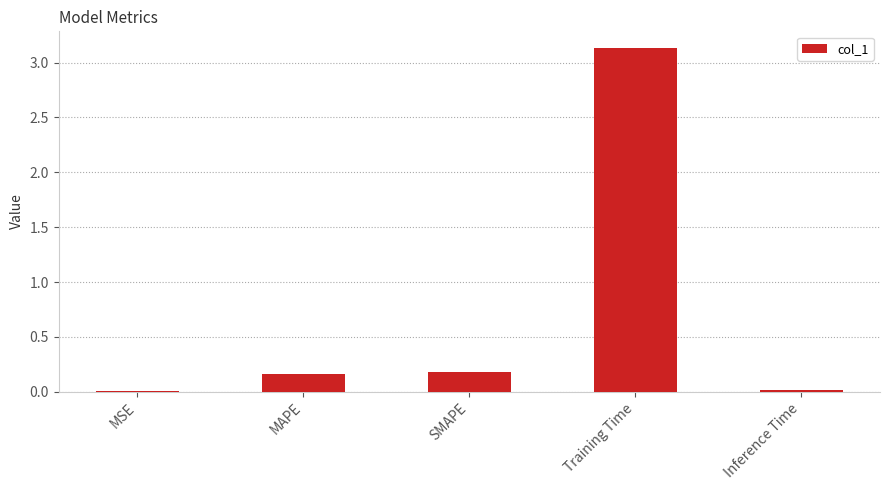

What is the change in value from MSE to Training Time?

+3.1